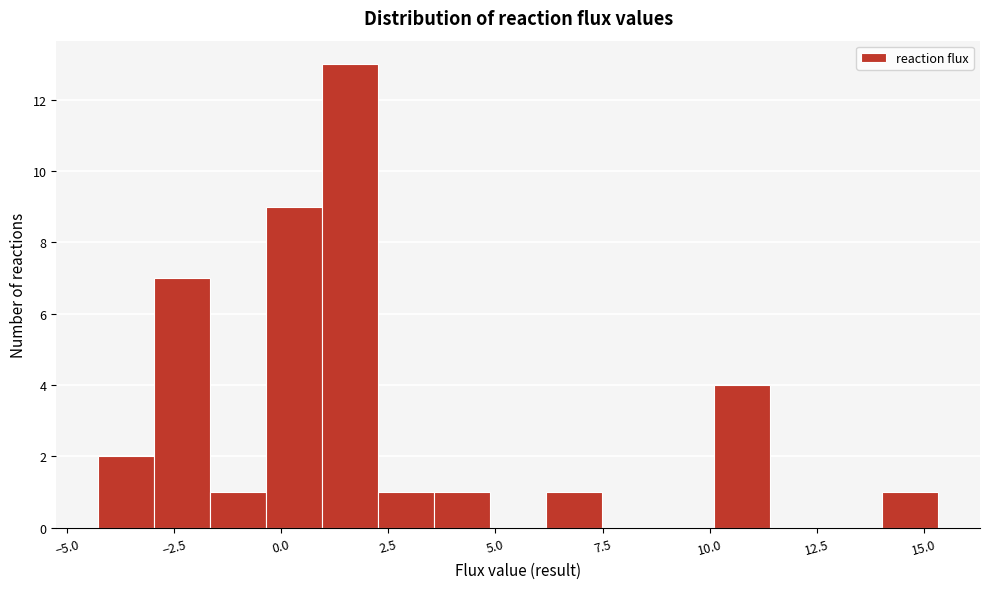

Around what value on the x-axis is the tallest bar? Give the approximate position of its centre, as read against the axis.

1.5